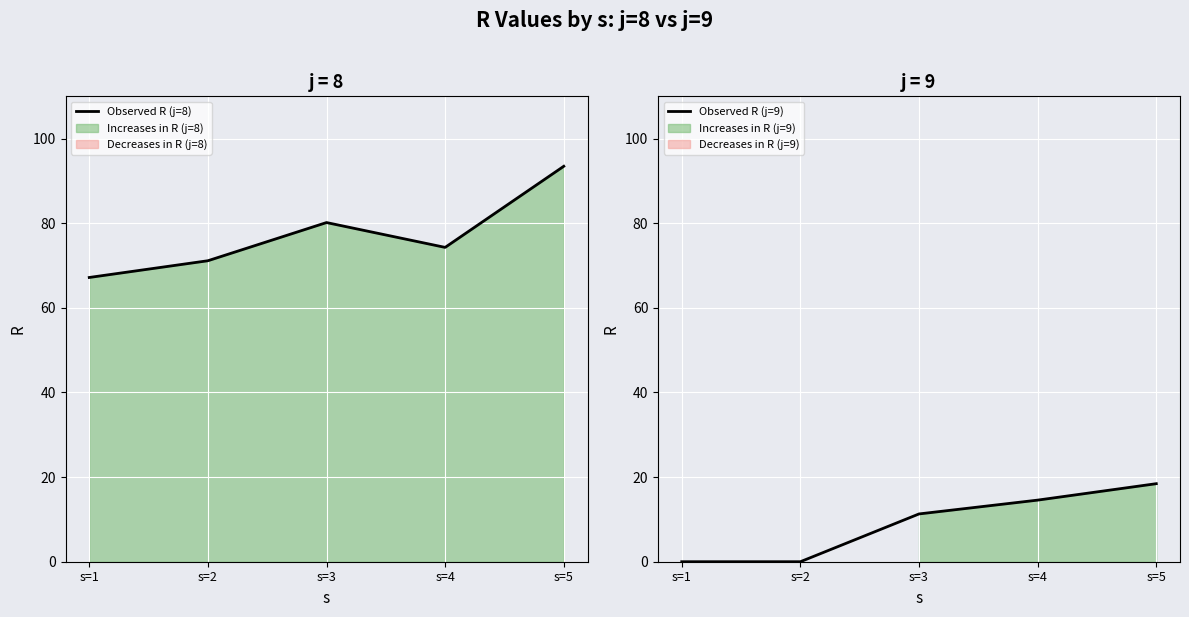

Between s=1 and s=2, which series saw the biggest shift?

Observed R (j=8)